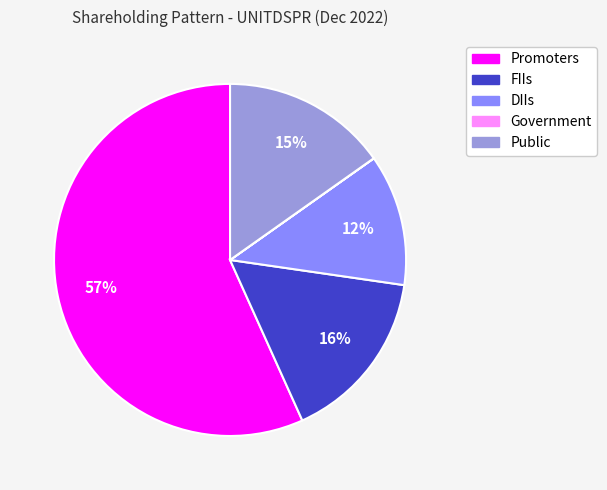

Which slice is the largest?

Promoters